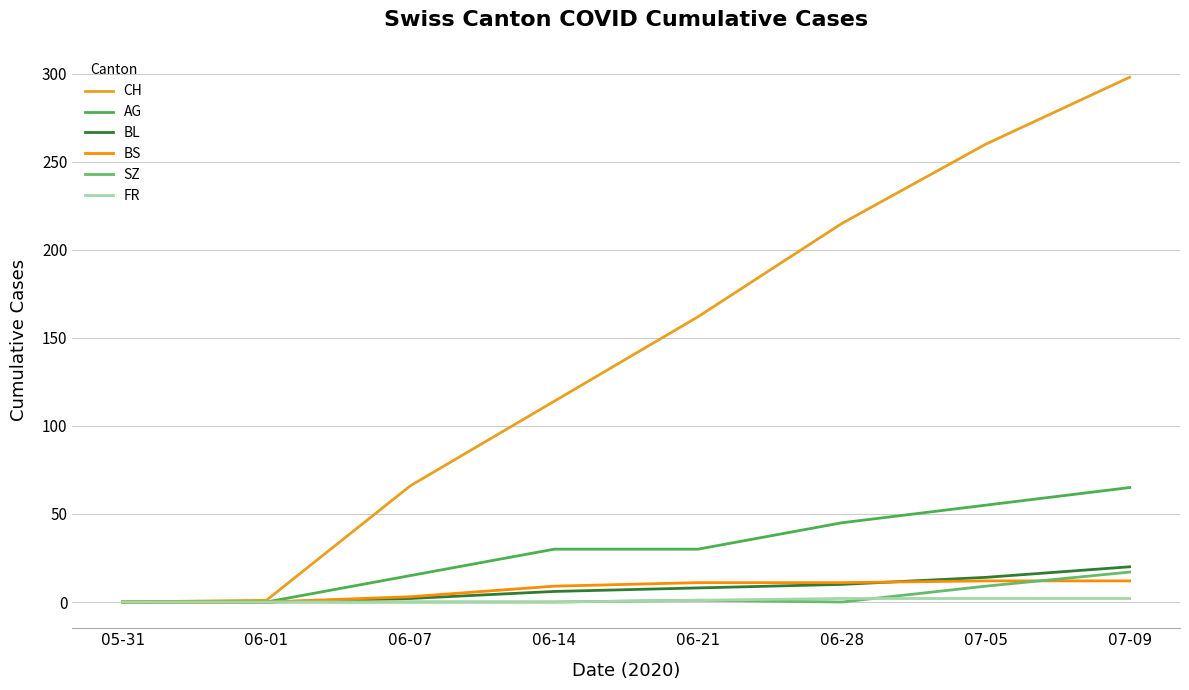

What is the label of the 2nd point from the left?

06-01